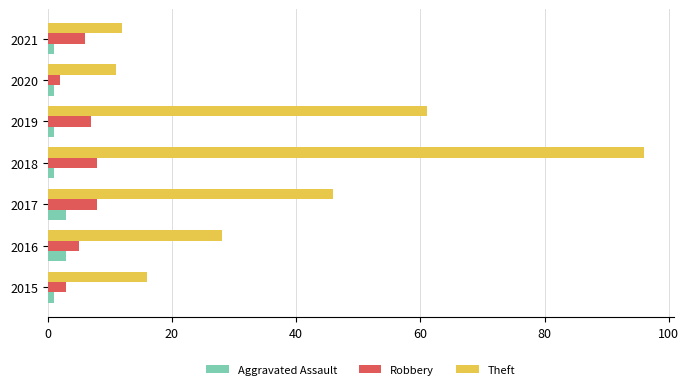

At how many categories does at least one series exceed 53?

2